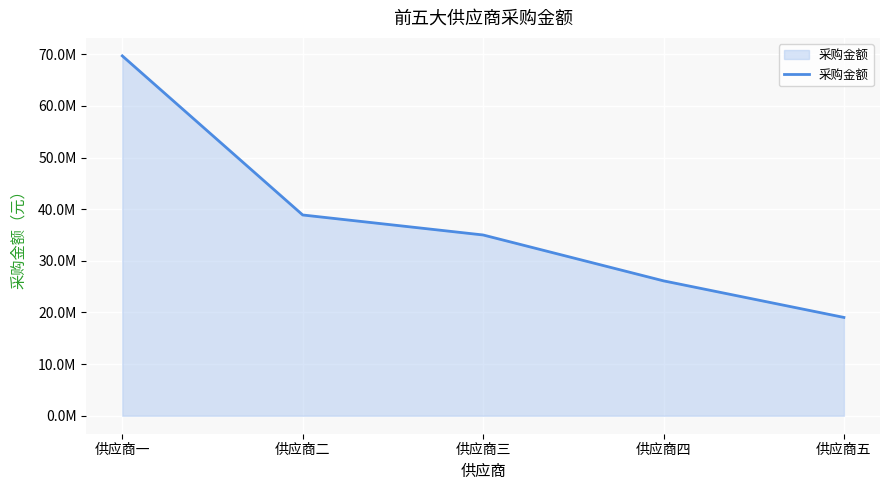

Is this an area chart (filled region under the line)?

Yes